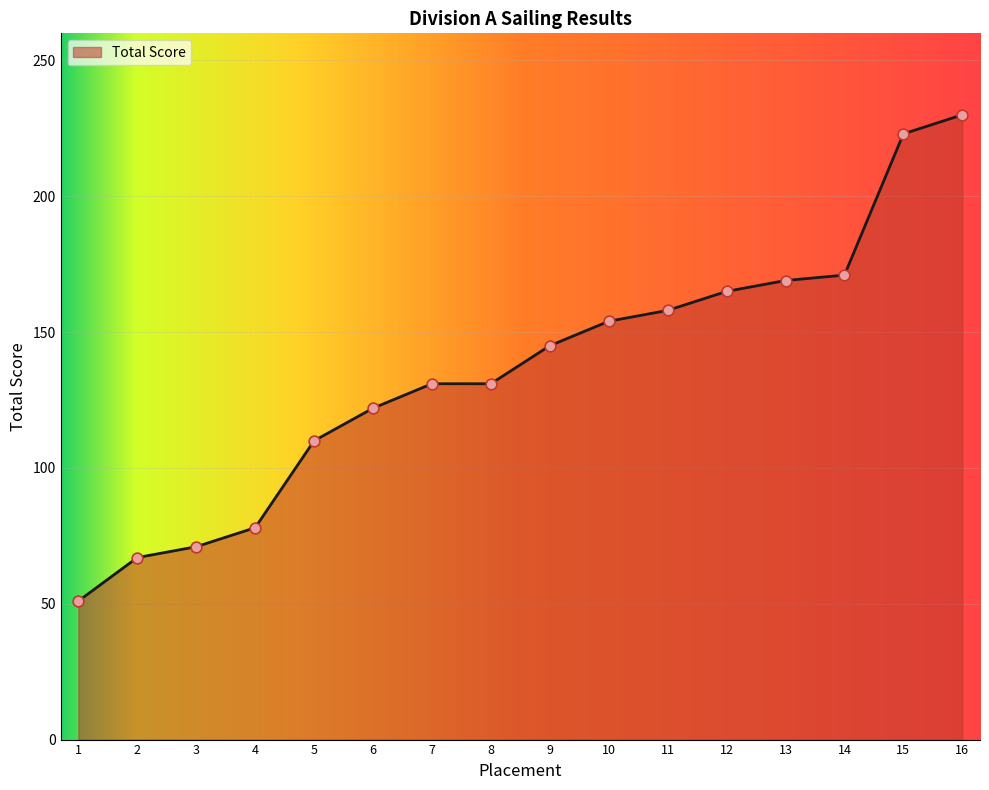

What is the change in value from 7 to 13?

+38